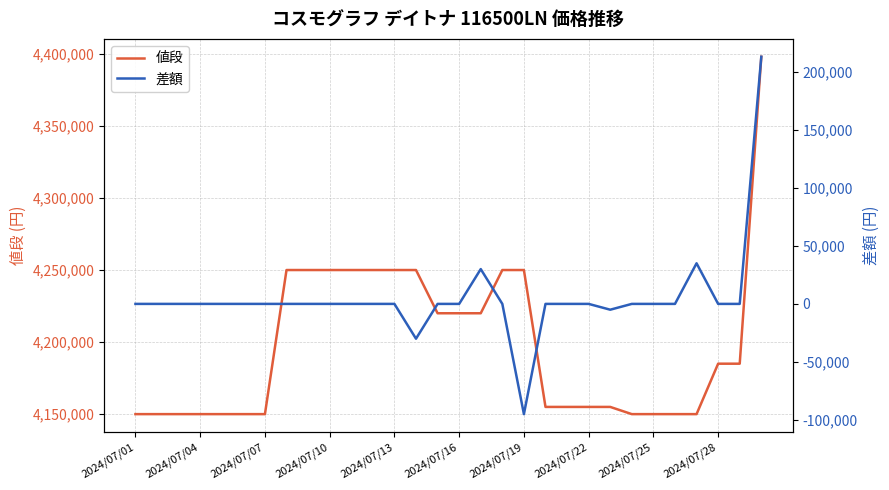

At which category is the sum across all series the highest?

29